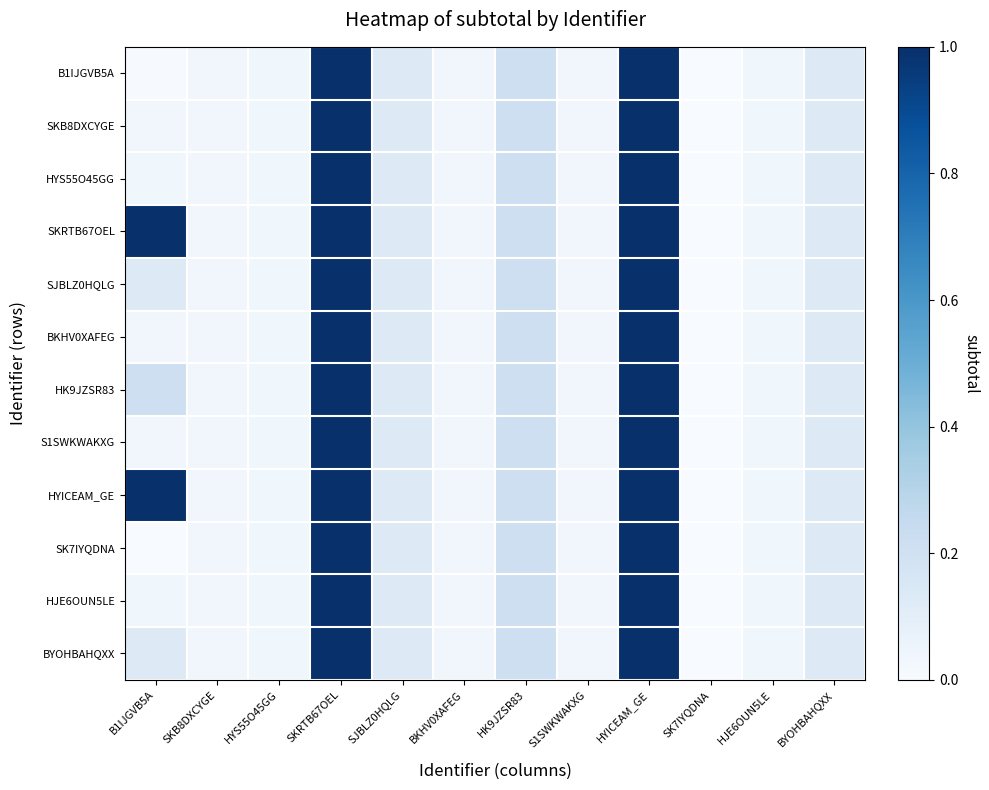

List the series in order of their peak value, highest first.

B1IJGVB5A, SKB8DXCYGE, HYS55O45GG, SKRTB67OEL, SJBLZ0HQLG, BKHV0XAFEG, HK9JZSR83, S1SWKWAKXG, HYICEAM_GE, SK7IYQDNA, HJE6OUN5LE, BYOHBAHQXX